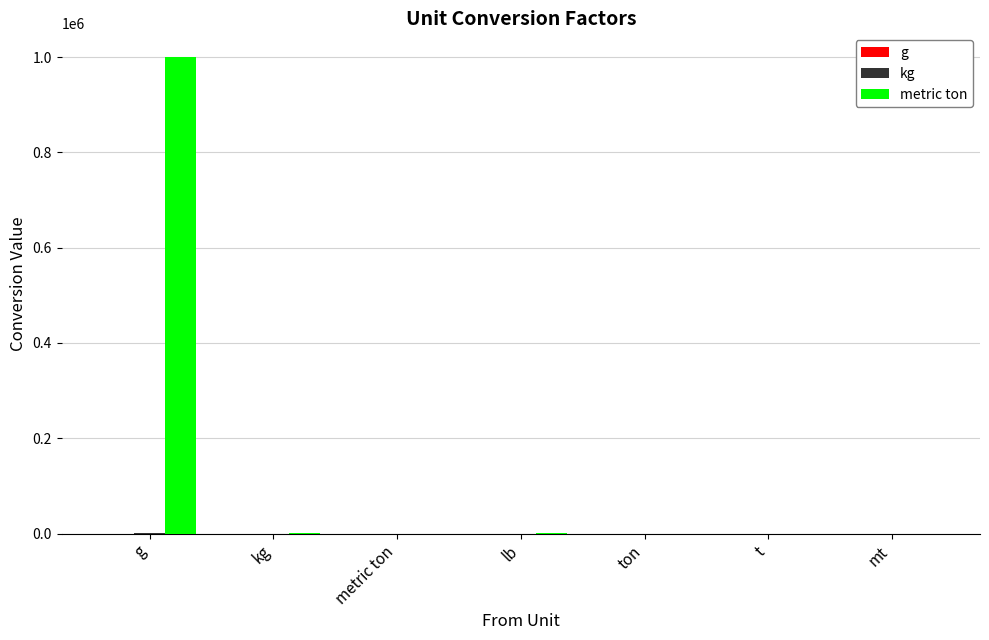

Count the number of data series in this chart.

3